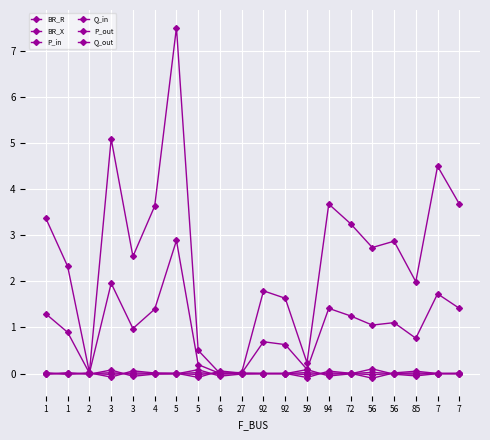

Rank the categories by Q_in value from highest to lowest.

3, 6, 94, 85, 1, 2, 56, 4, 27, 5, 72, 92, 92, 7, 7, 1, 3, 5, 59, 56